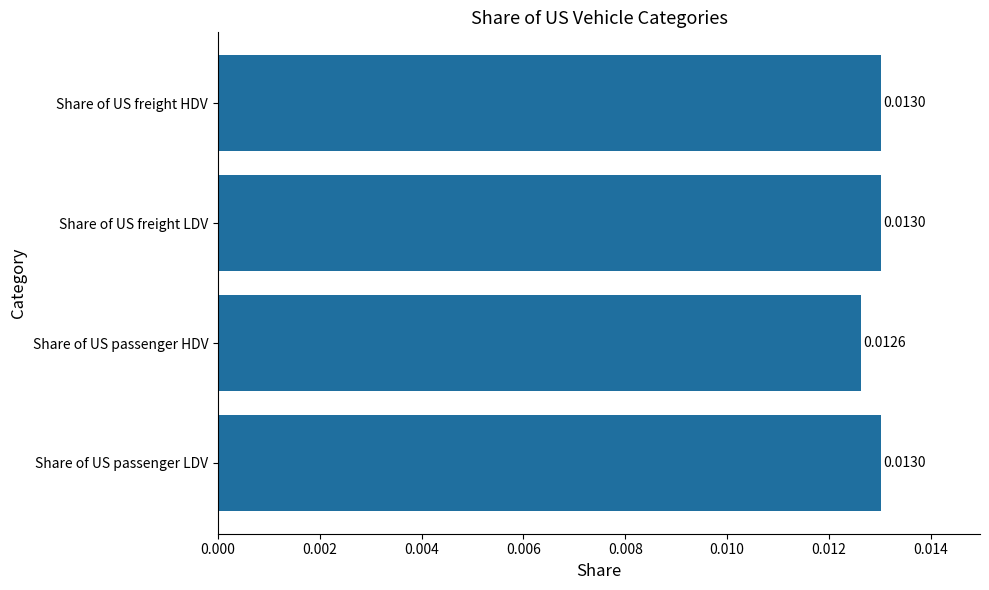

At which label is the value closest to 0?

Share of US passenger HDV